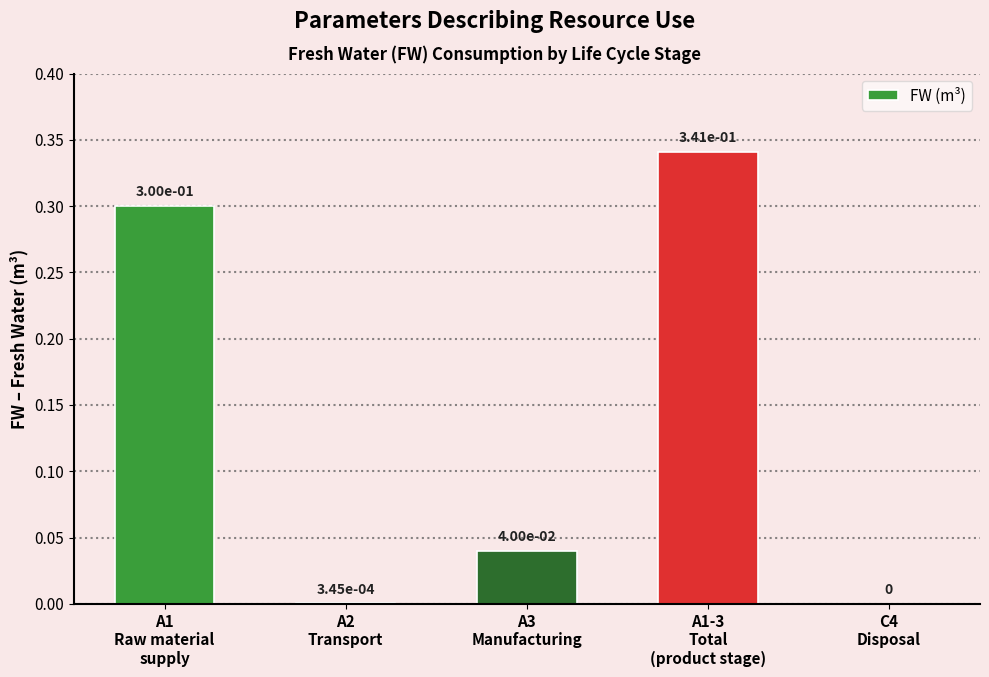

What is the greatest value displayed?

0.3